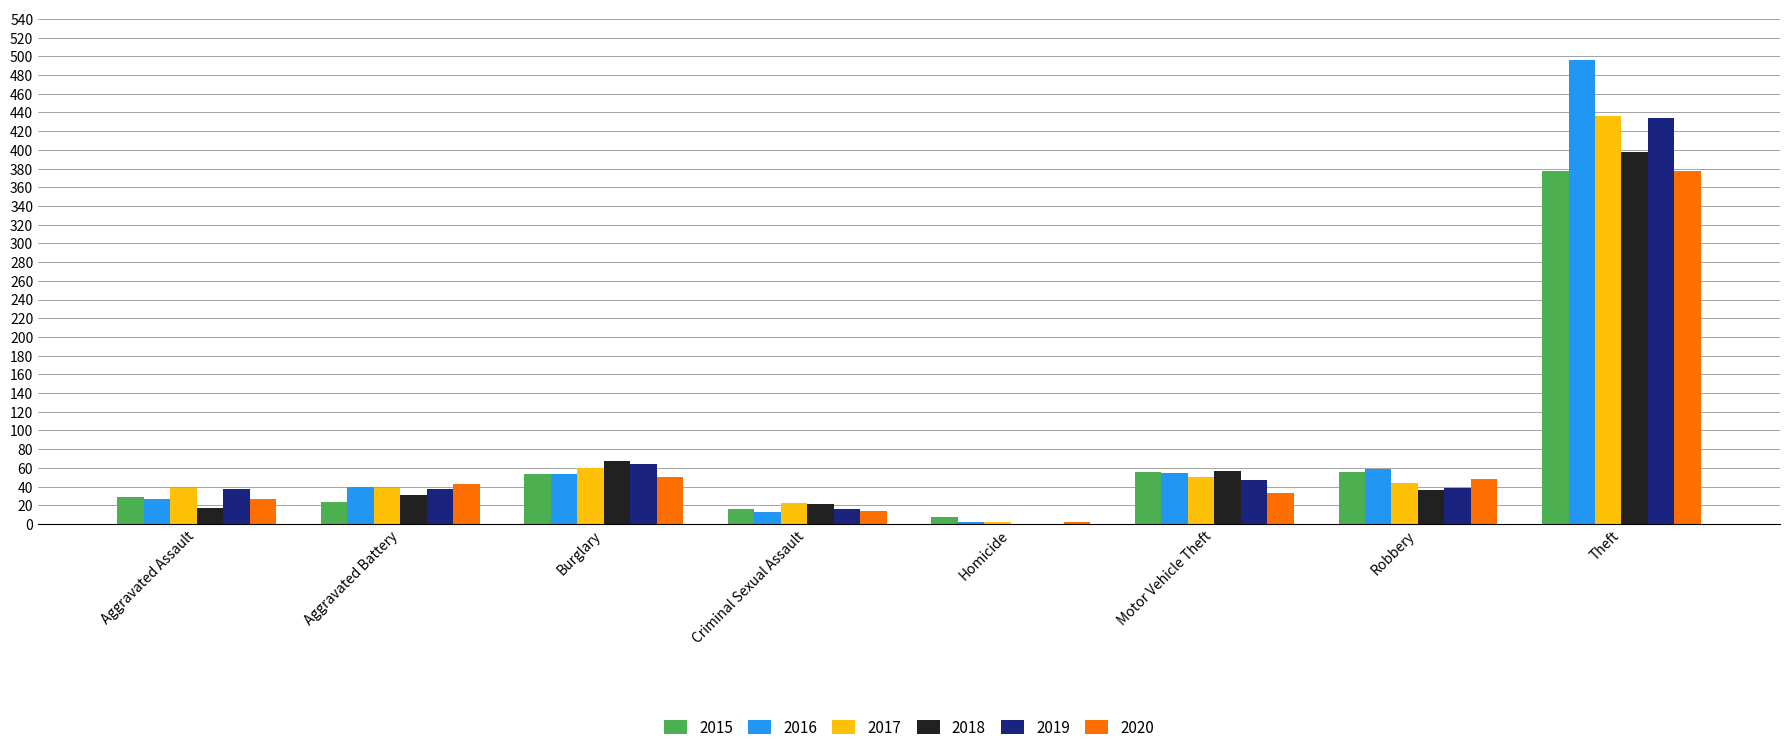

Is the value of 2015 at Criminal Sexual Assault greater than the value of 2019 at Motor Vehicle Theft?

No